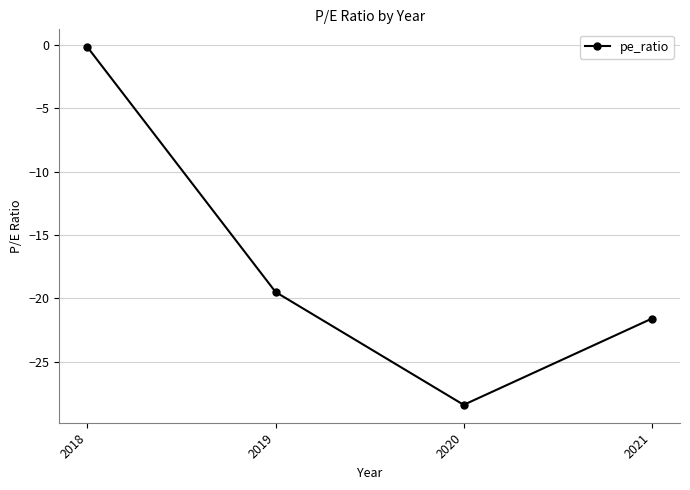

How many data points are less than -19?

3